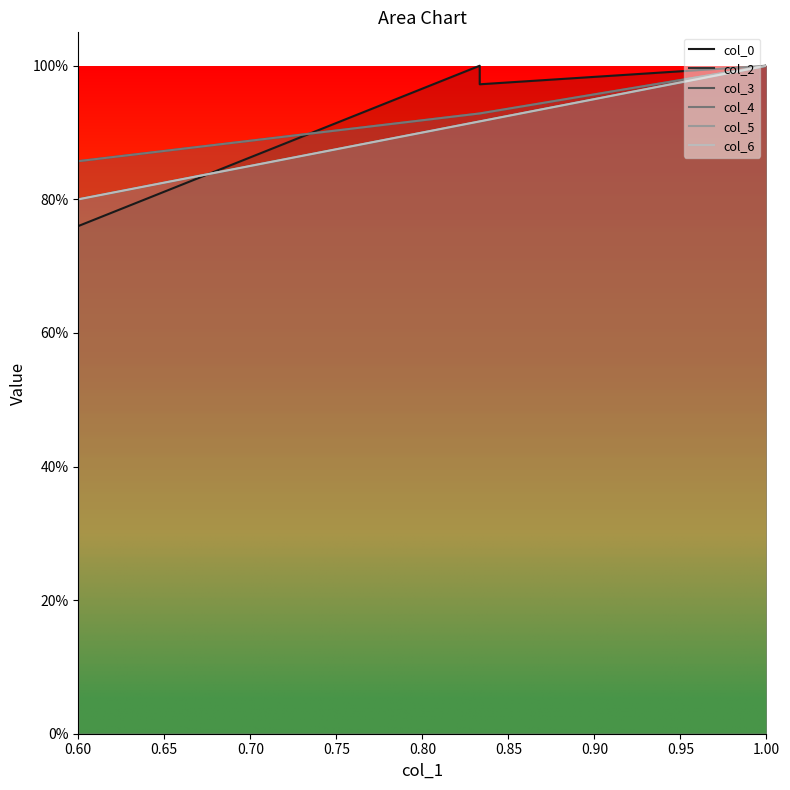

True or false: col_5 and col_4 cross at least once.

False